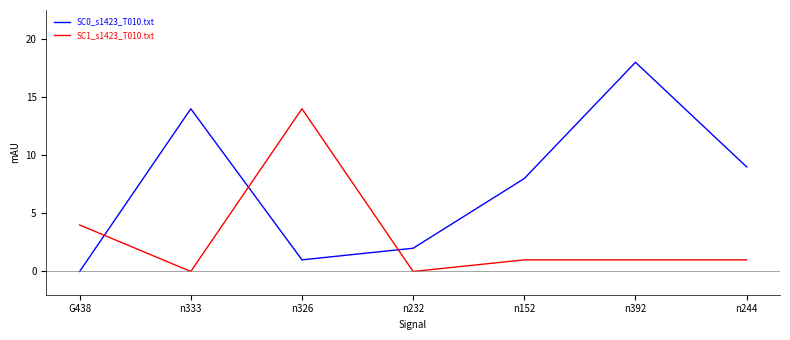

What is the sum of all SC0_s1423_T010.txt values?

52